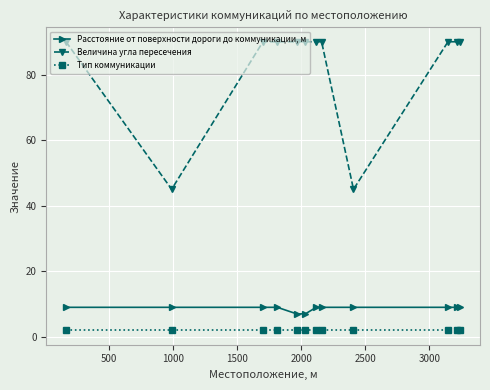

True or false: Тип коммуникации and Расстояние от поверхности дороги до коммуникации, м cross at least once.

False